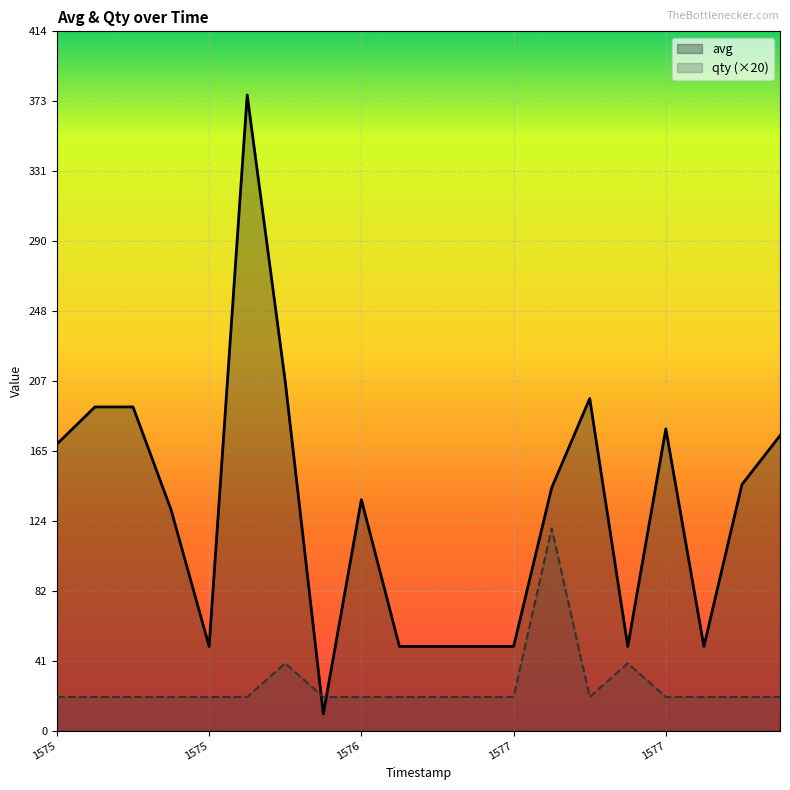

What is the value of the avg point at the 20th from the left?

175